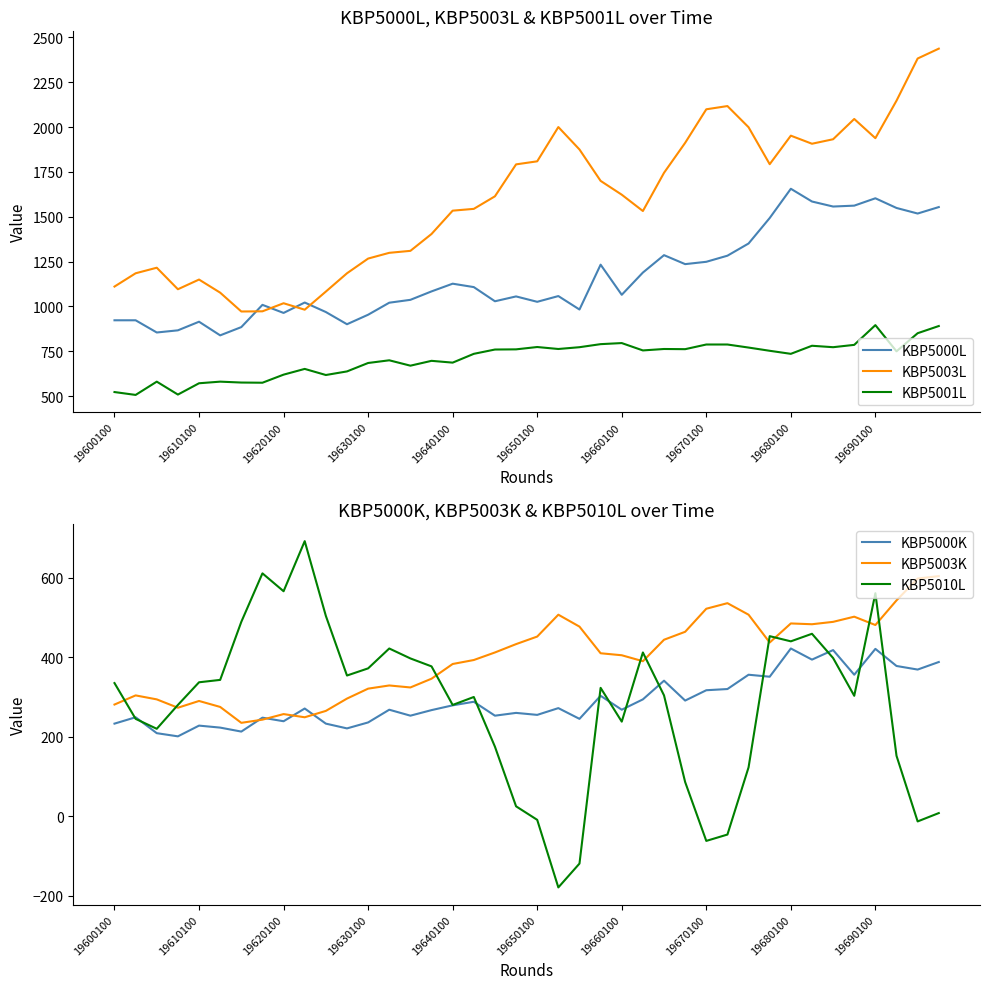

What is the maximum value for KBP5000L?

1656